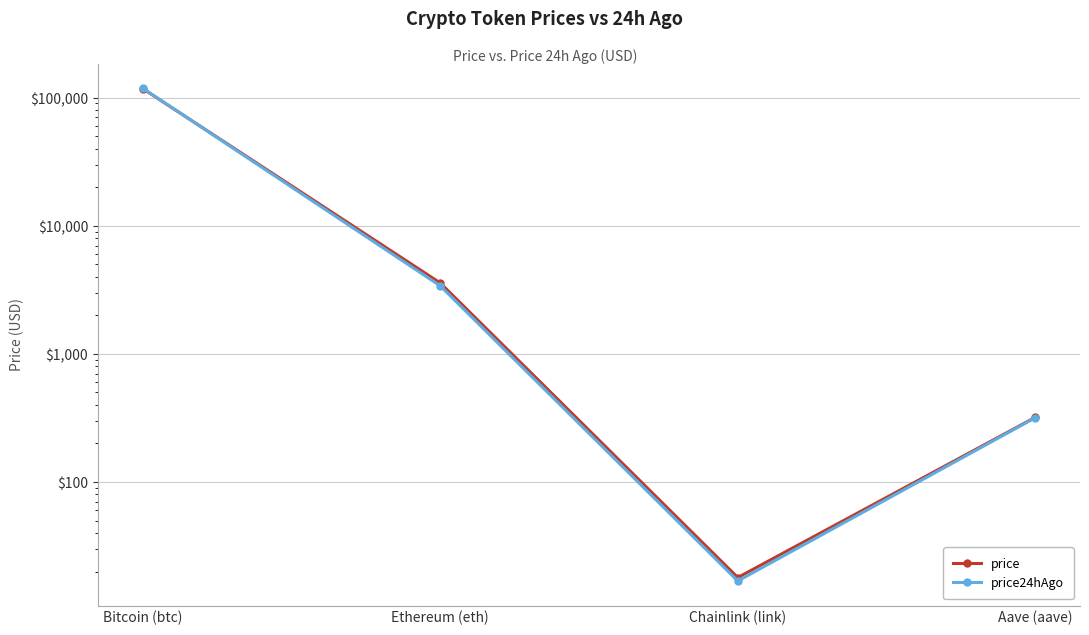

What are all the series names shown in the legend?

price, price24hAgo